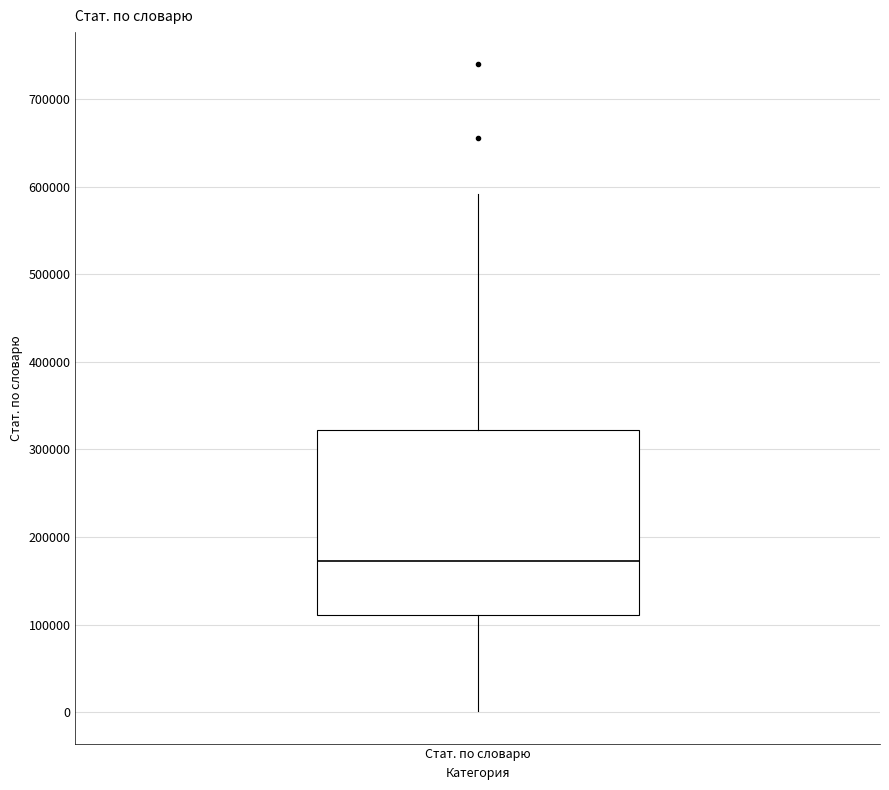

Where does the lower whisker of the box for Стат. по словарю end on the y-axis? The values are not printed on the chart, so give them approximately, as read against the axis.

0